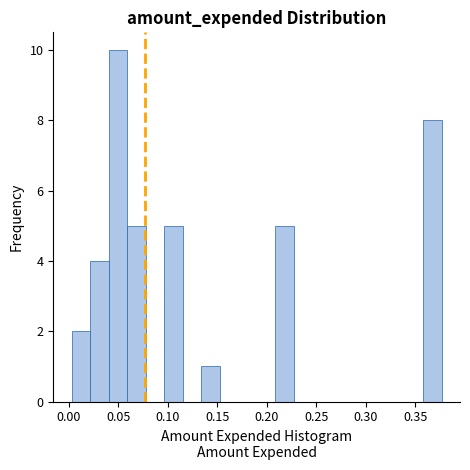

Around what value on the x-axis is the tallest bar? Give the approximate position of its centre, as read against the axis.

0.050